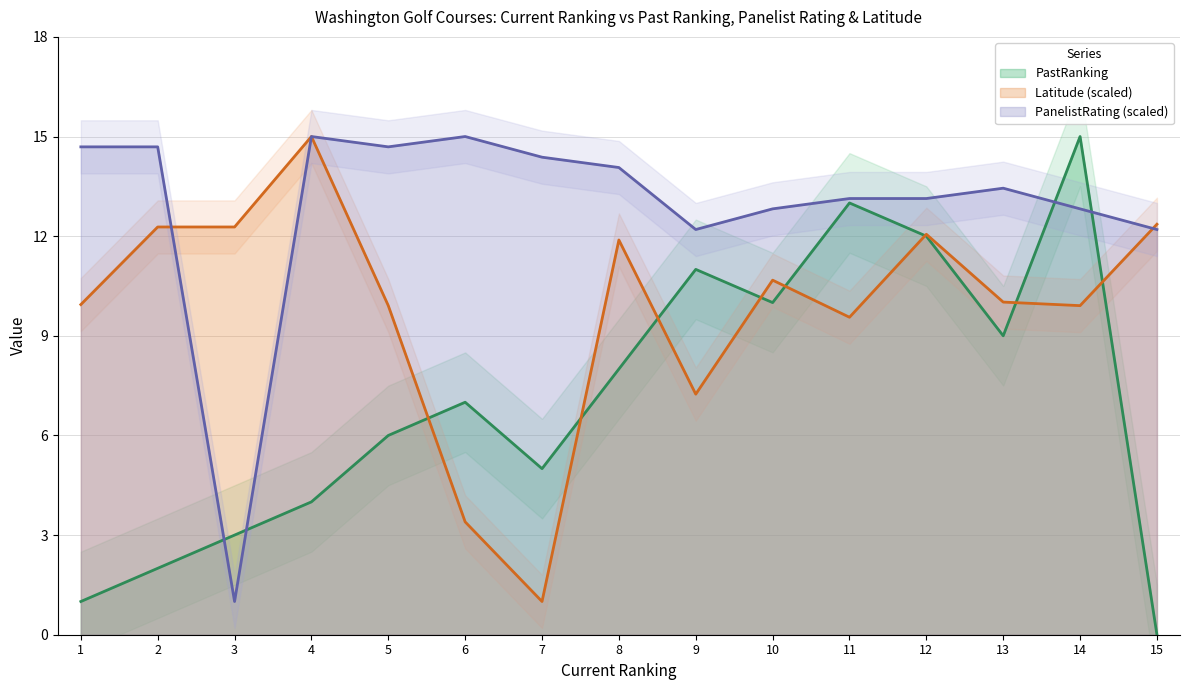

Which series has the largest range (max minus min)?

PastRanking